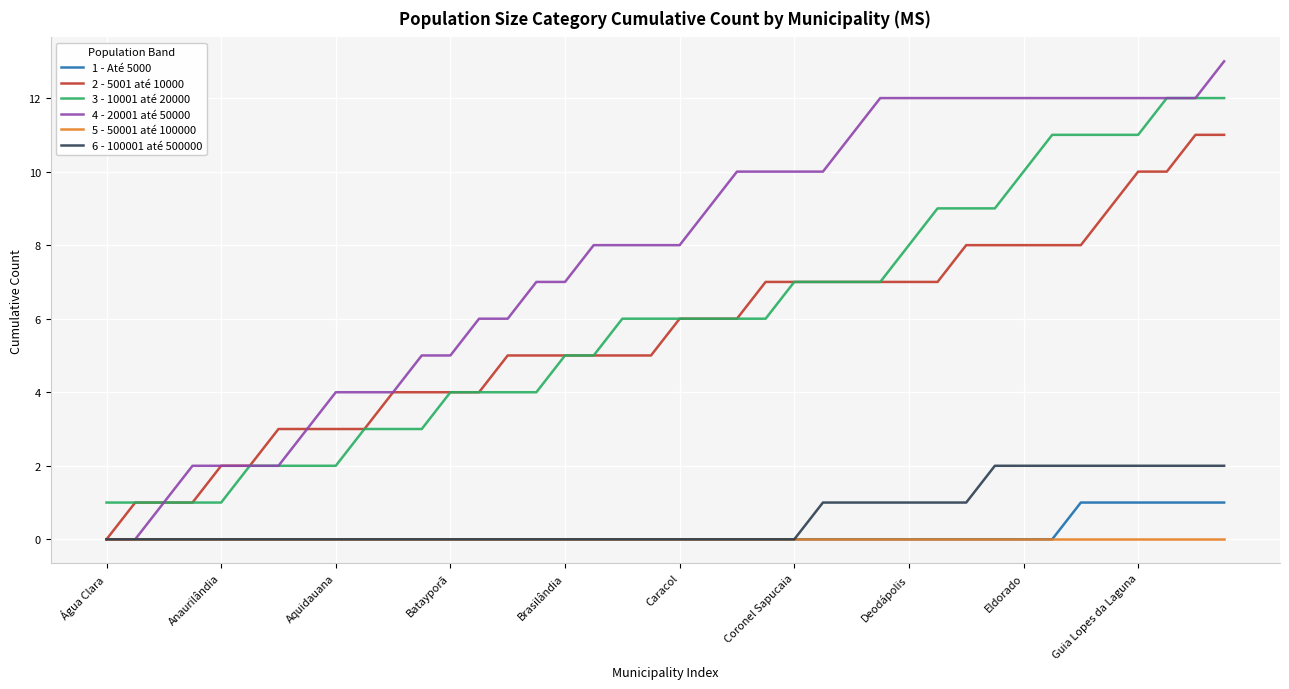

What is the maximum value shown in the chart?

13